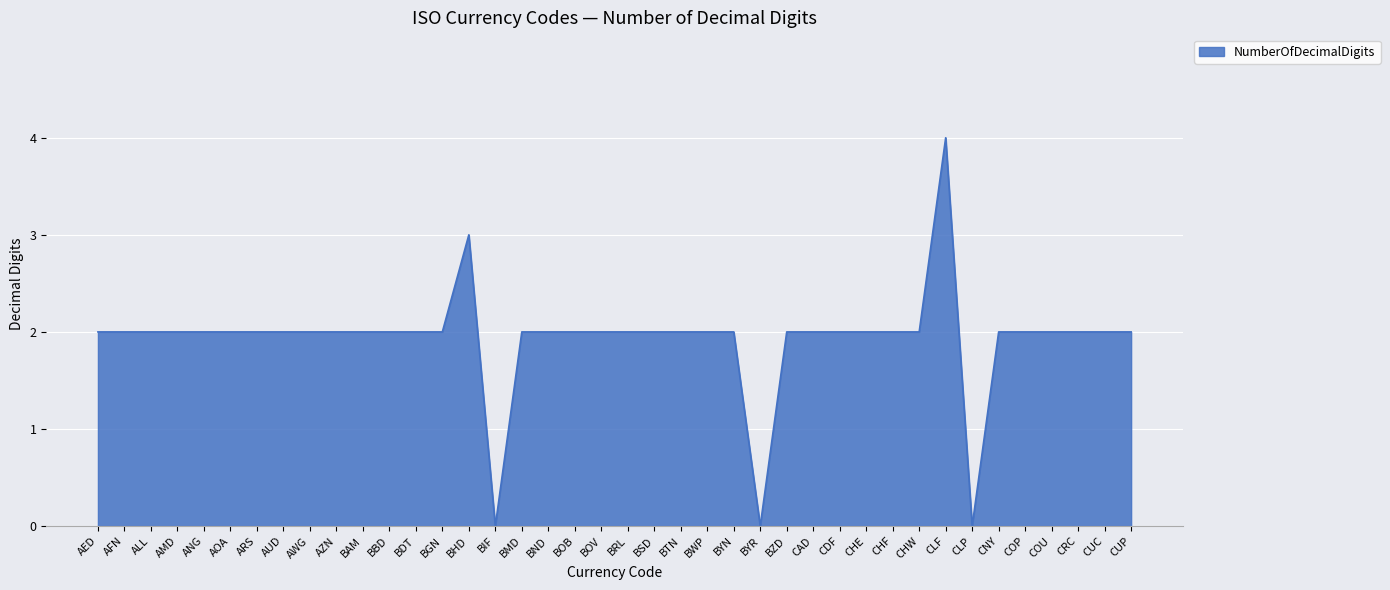

What value does the data have at BHD?

3